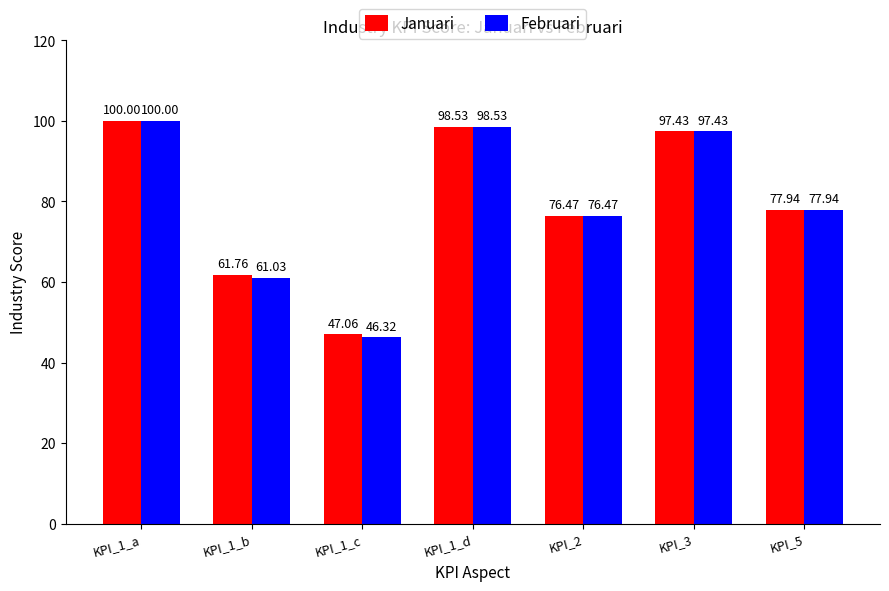

Which series has the largest total across all categories?

Januari